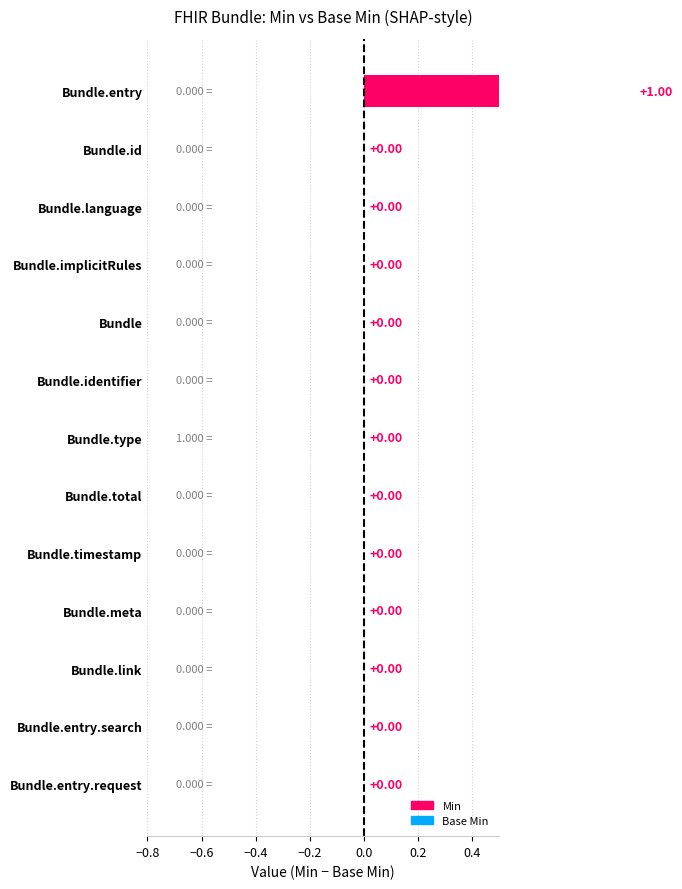

Count the Base Min values in the range 0 to 1.

13